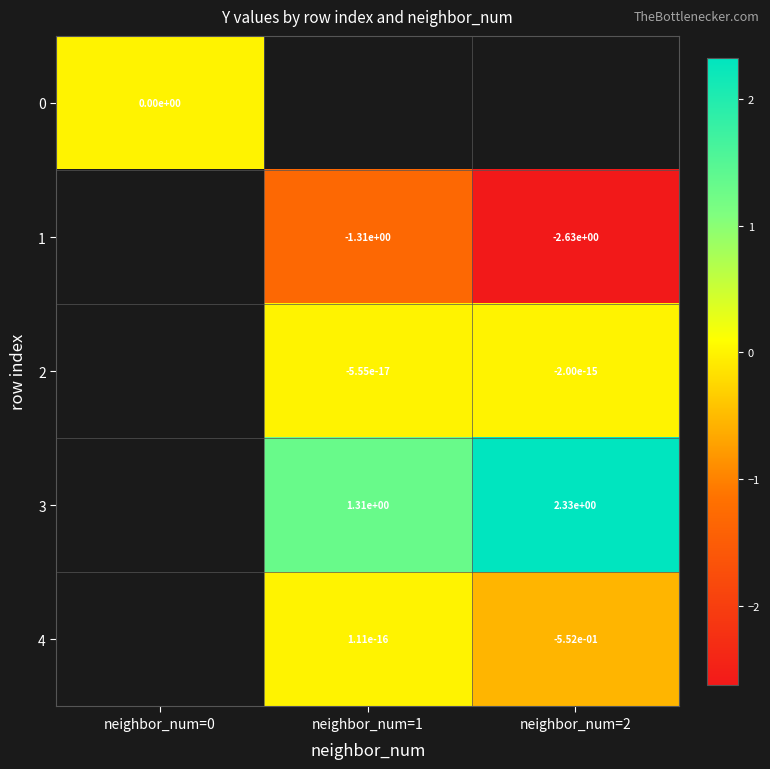

What is the maximum value shown in the chart?

2.3